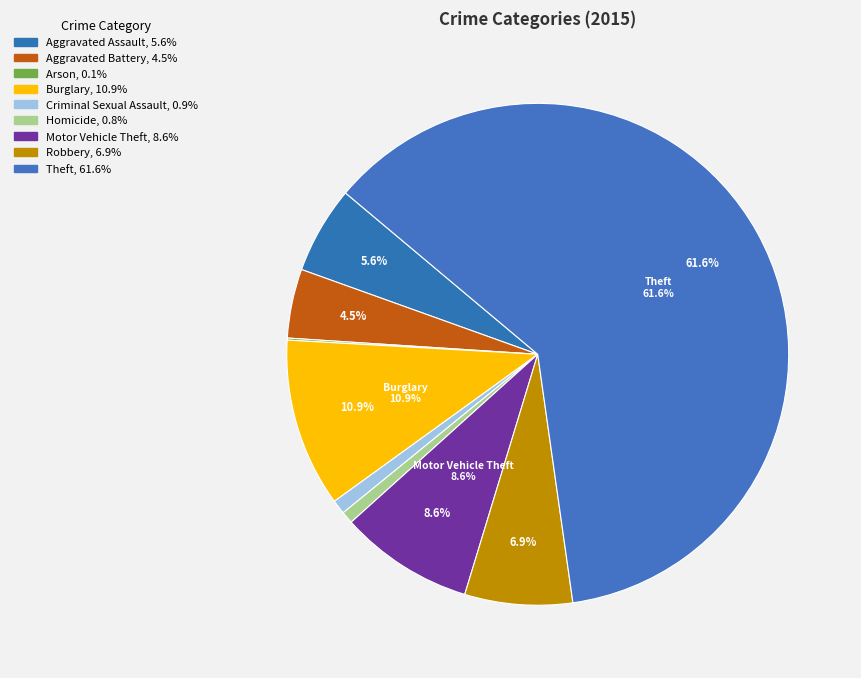

Which slice represents more than half of the pie?

Theft